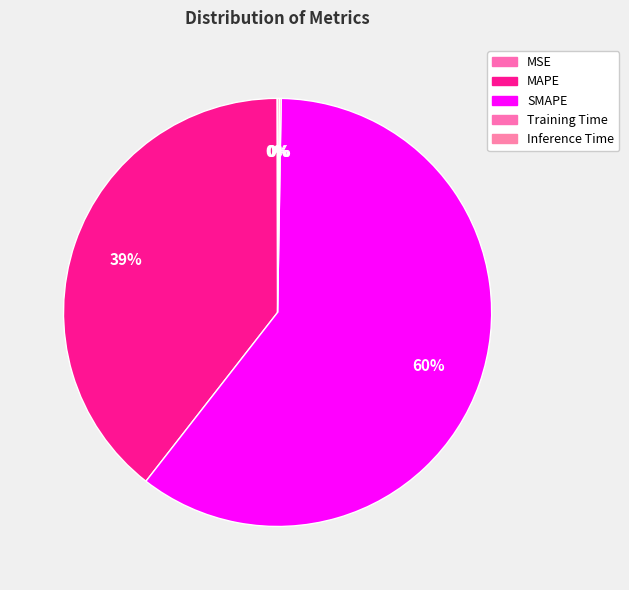

To the nearest percent, what is the combined percentage of MAPE and SMAPE?

100%